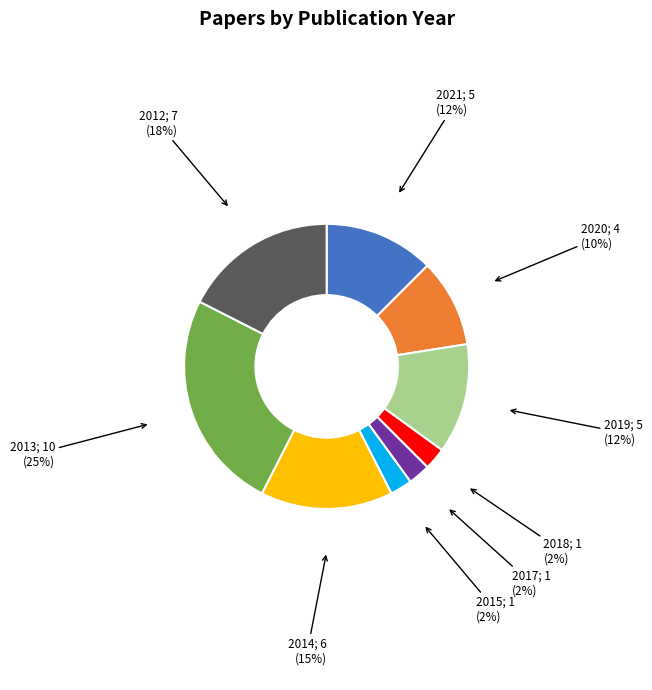

Is there a majority slice in this chart?

No